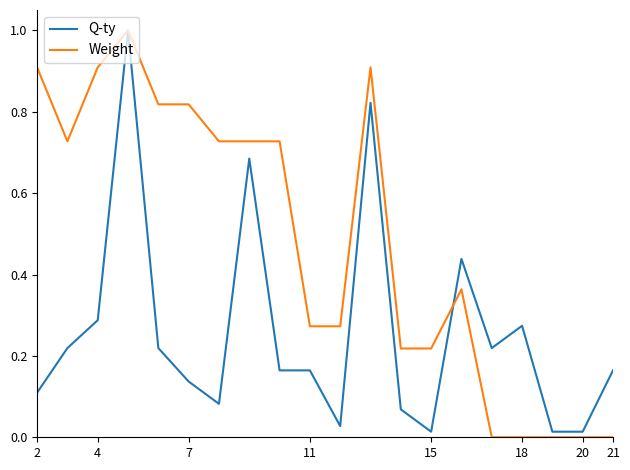

Which series has the largest total across all categories?

Weight